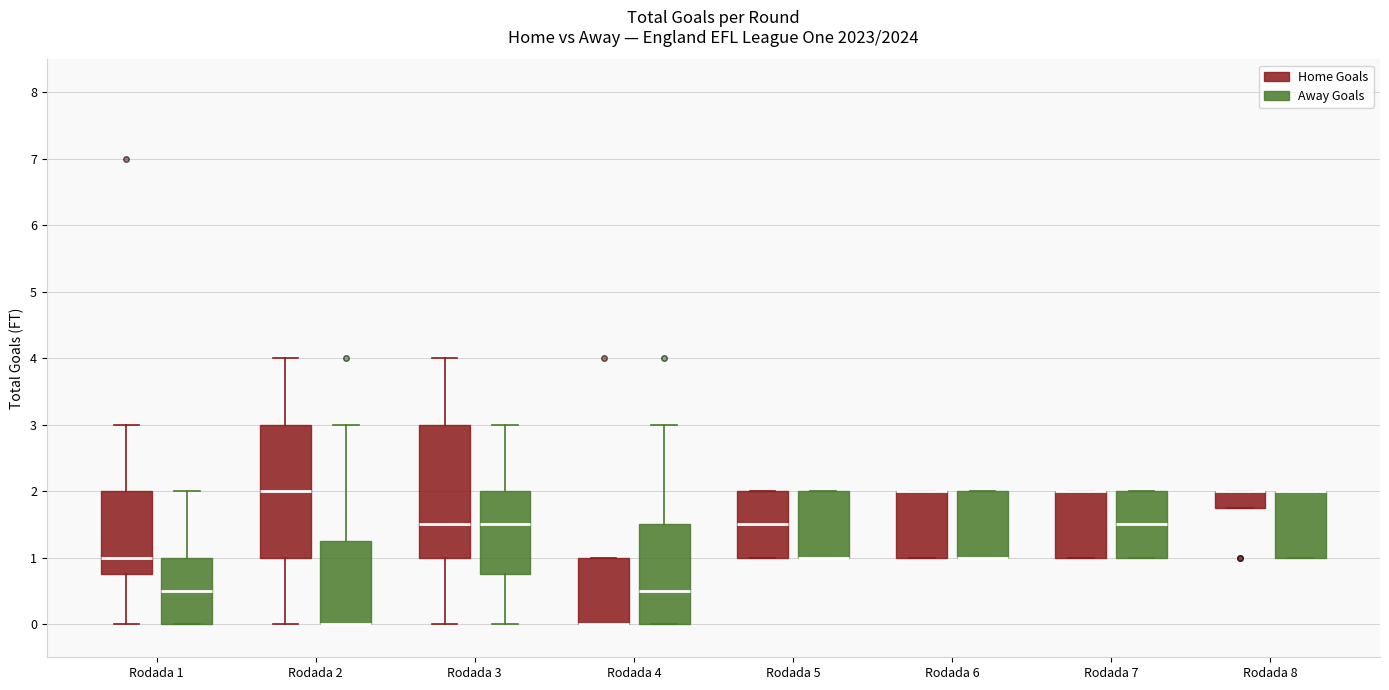

Reading left to right, read every box against the y-axis: the position of its median line, the range the box covers, and the ends of its whiskers. The values are not printed on the chart, so give them approximately, as read against the axis.

Rodada 1 (Home Goals): median 1.0, box 0.8 to 2.0, whiskers 0.0 to 3.0
Rodada 1 (Away Goals): median 0.5, box 0.0 to 1.0, whiskers 0.0 to 2.0
Rodada 2 (Home Goals): median 2.0, box 1.0 to 3.0, whiskers 0.0 to 4.0
Rodada 2 (Away Goals): median 0.0 (drawn on the box's lower edge), box 0.0 to 1.3, whiskers 0.0 to 3.0
Rodada 3 (Home Goals): median 1.5, box 1.0 to 3.0, whiskers 0.0 to 4.0
Rodada 3 (Away Goals): median 1.5, box 0.8 to 2.0, whiskers 0.0 to 3.0
Rodada 4 (Home Goals): median 0.0 (drawn on the box's lower edge), box 0.0 to 1.0, whiskers 0.0 to 1.0
Rodada 4 (Away Goals): median 0.5, box 0.0 to 1.5, whiskers 0.0 to 3.0
Rodada 5 (Home Goals): median 1.5, box 1.0 to 2.0, whiskers 1.0 to 2.0
Rodada 5 (Away Goals): median 1.0 (drawn on the box's lower edge), box 1.0 to 2.0, whiskers 1.0 to 2.0
Rodada 6 (Home Goals): median 2.0 (drawn on the box's upper edge), box 1.0 to 2.0, whiskers 1.0 to 2.0
Rodada 6 (Away Goals): median 1.0 (drawn on the box's lower edge), box 1.0 to 2.0, whiskers 1.0 to 2.0
Rodada 7 (Home Goals): median 2.0 (drawn on the box's upper edge), box 1.0 to 2.0, whiskers 1.0 to 2.0
Rodada 7 (Away Goals): median 1.5, box 1.0 to 2.0, whiskers 1.0 to 2.0
Rodada 8 (Home Goals): median 2.0 (drawn on the box's upper edge), box 1.8 to 2.0, whiskers 1.8 to 2.0
Rodada 8 (Away Goals): median 2.0 (drawn on the box's upper edge), box 1.0 to 2.0, whiskers 1.0 to 2.0